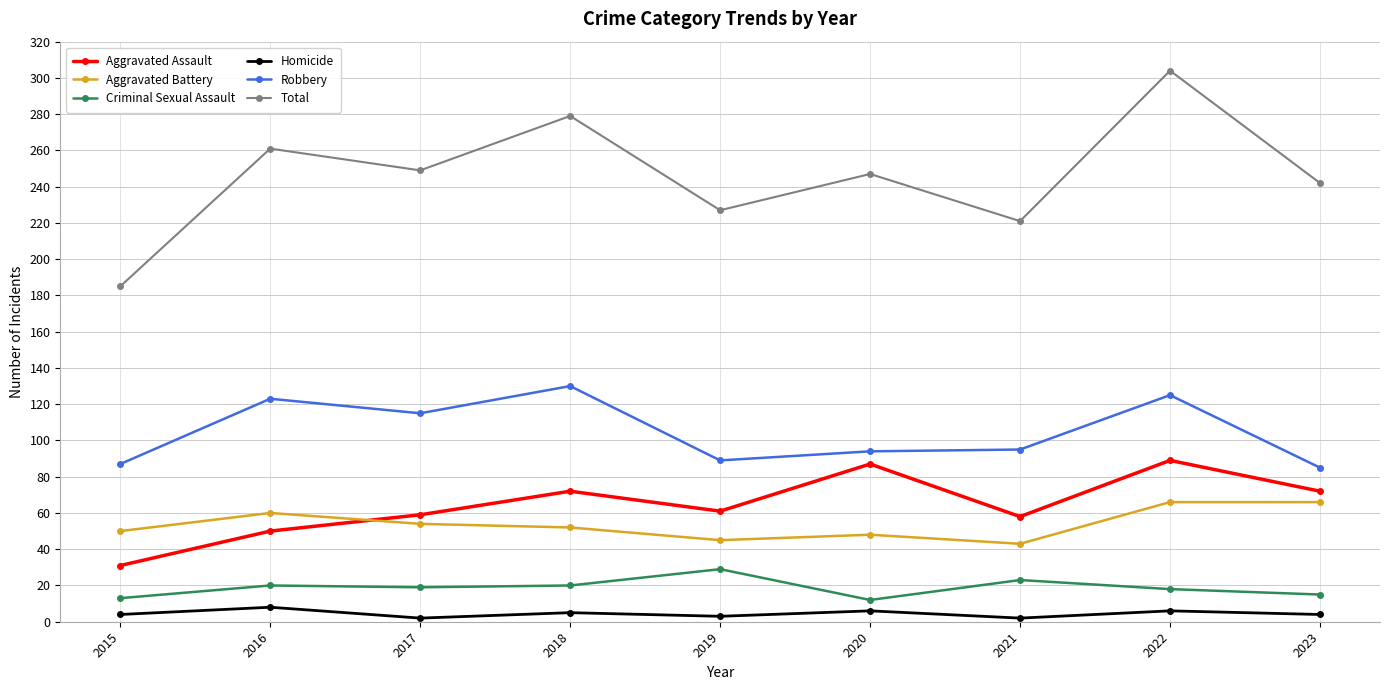

Where is the first local minimum for Aggravated Assault?

2019